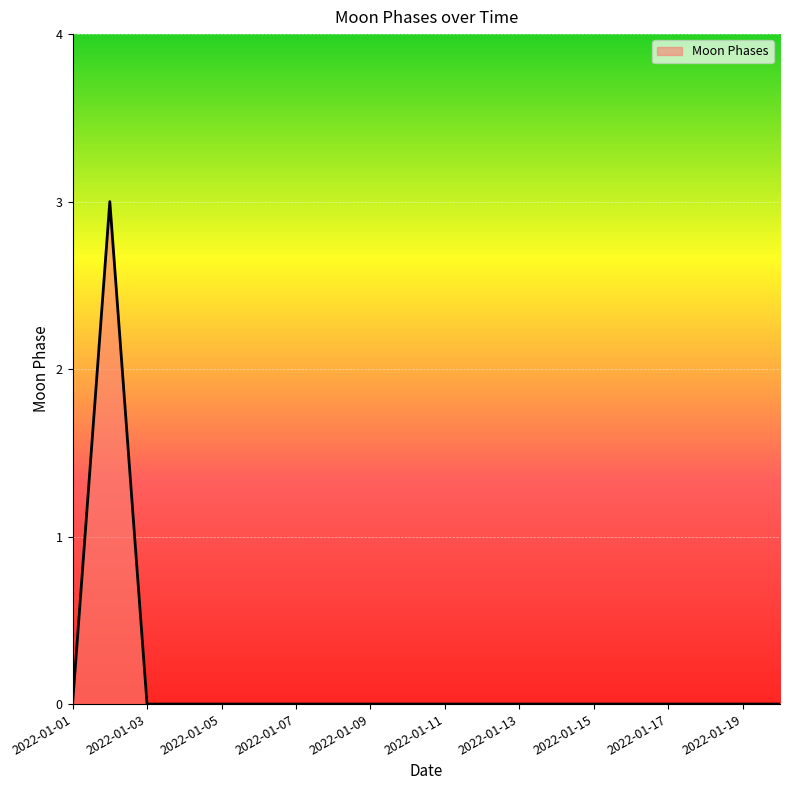

How many lines are shown in the chart?

1